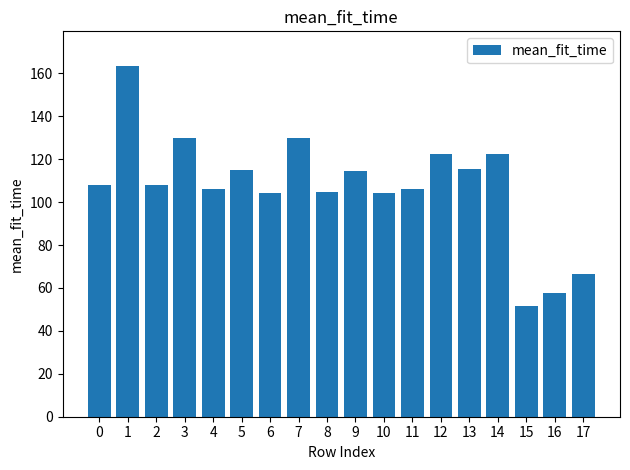

What is the maximum value shown in the chart?

163.3